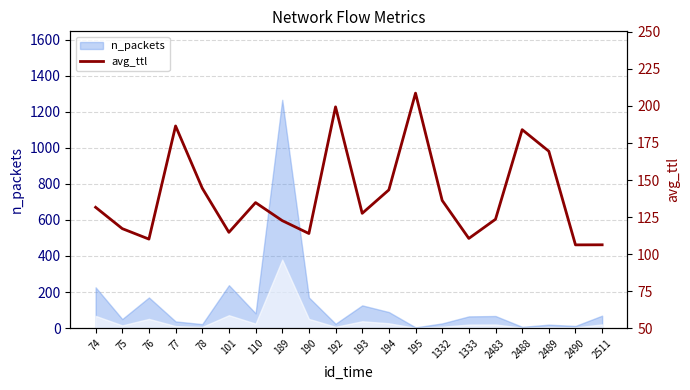

Where is the data nearest to the value 157?

2489